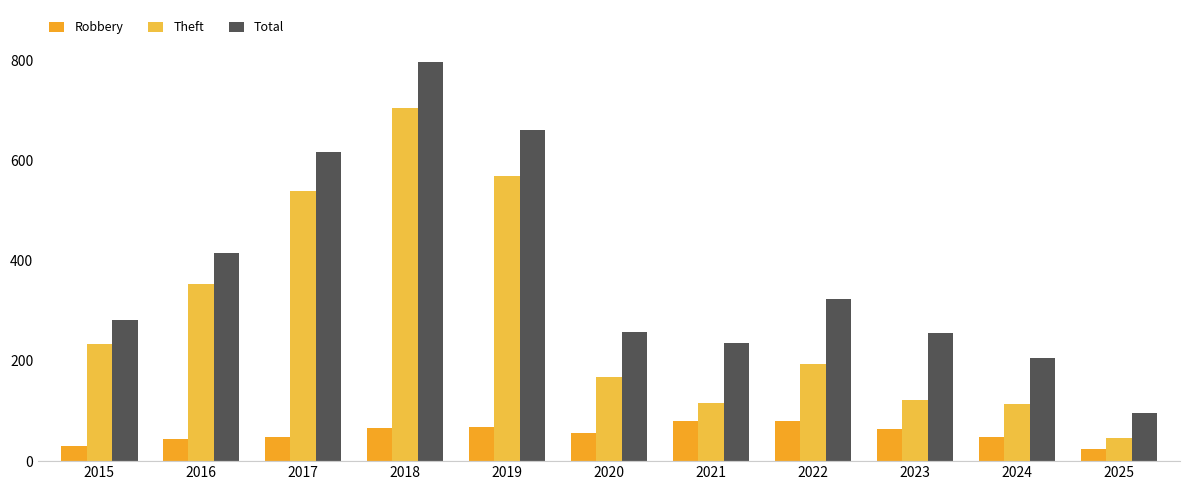

What is the difference between the maximum and minimum values in the Total series?

701